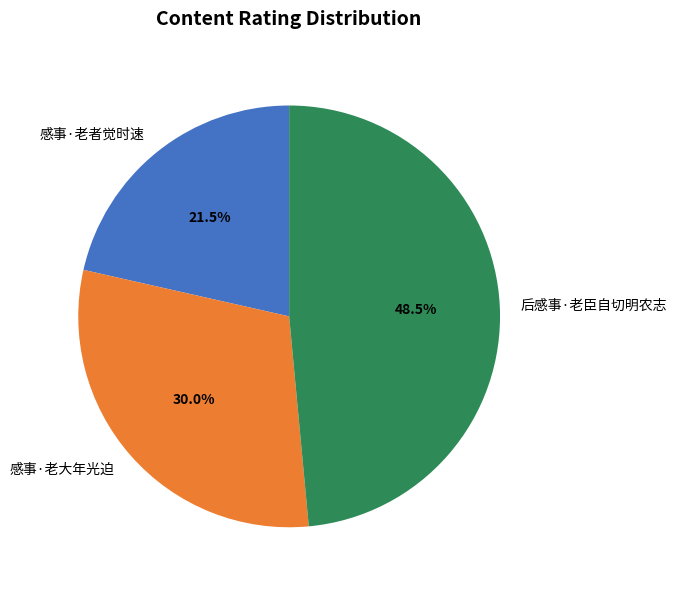

Approximately how many times larger is the value at 感事·老者觉时速 compared to 感事·老大年光迫?

0.7